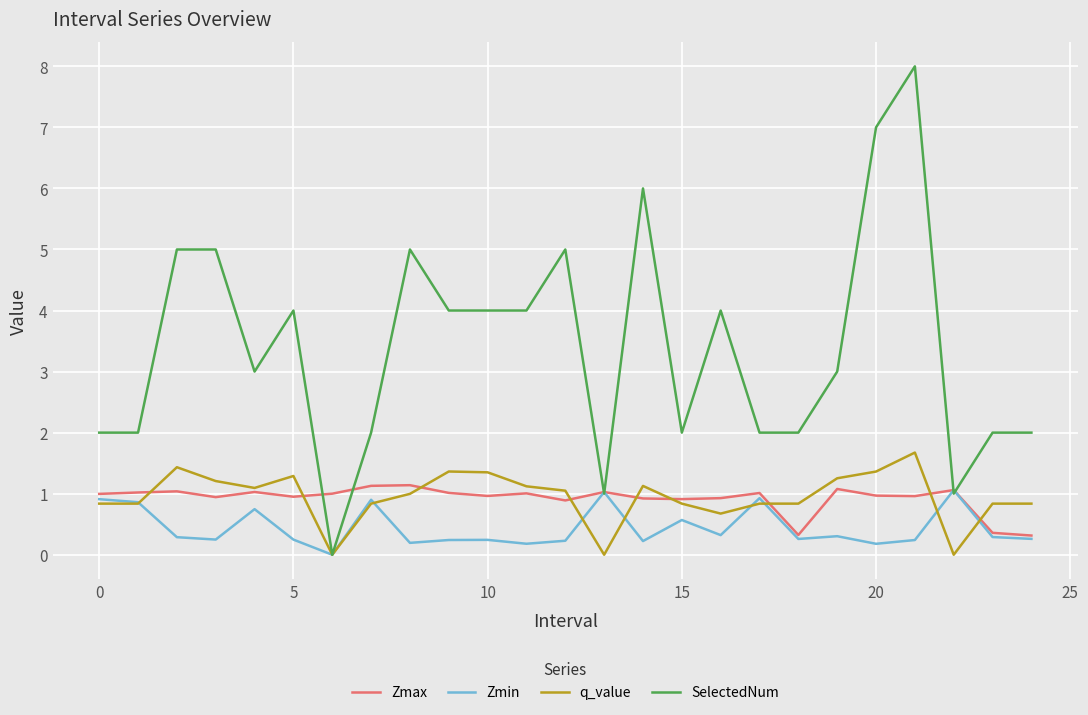

Which series has the widest spread of values?

SelectedNum